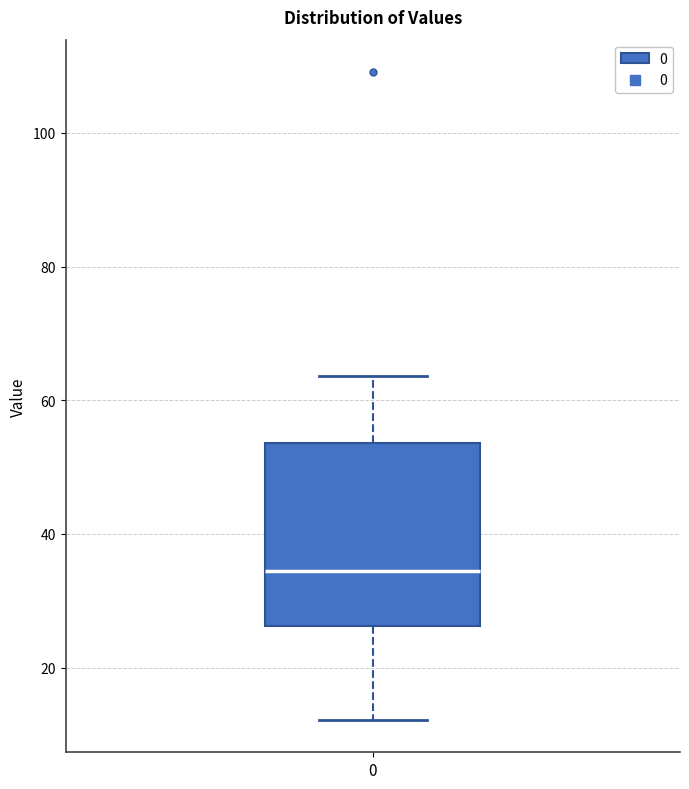

Where does the median line of the box at x = 0 sit on the y-axis? The values are not printed on the chart, so give them approximately, as read against the axis.

34